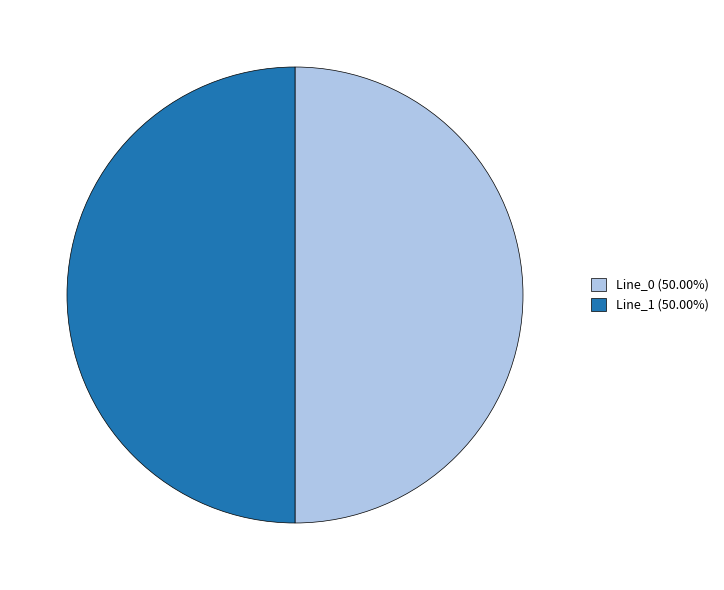

Do Line_1 (50.00%) and Line_0 (50.00%) together represent more than half of the pie?

Yes